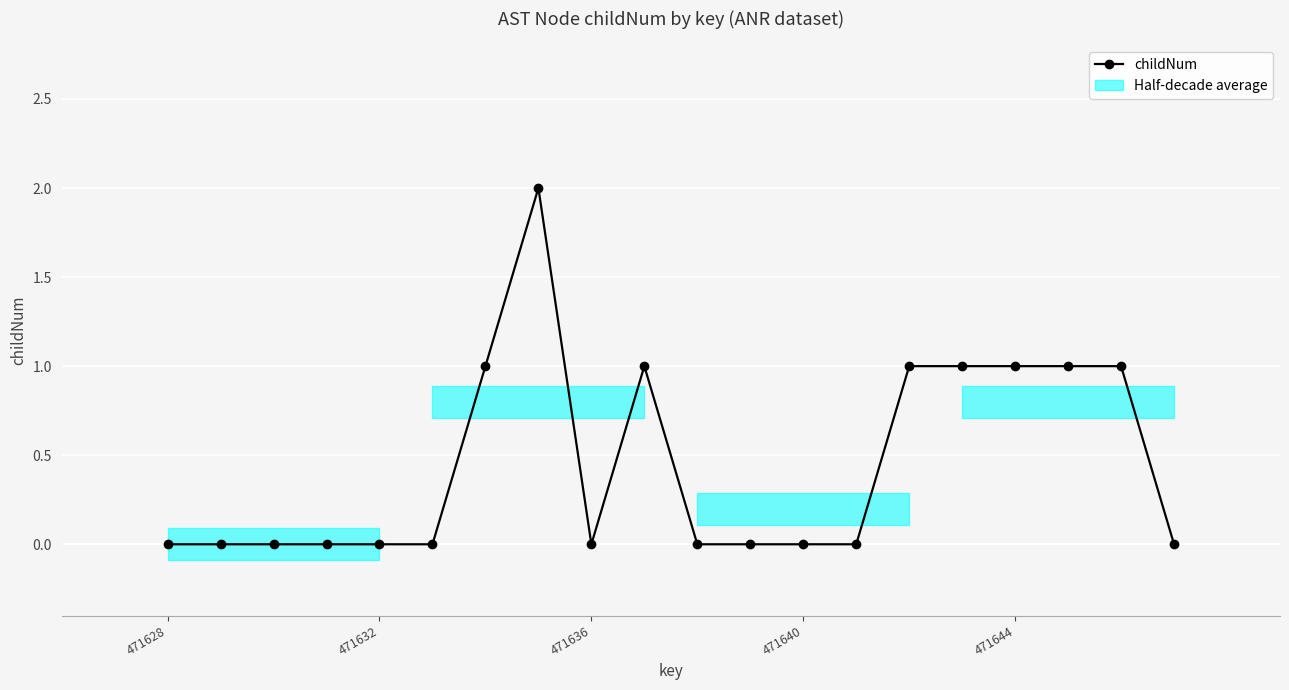

Which label corresponds to the smallest value in the chart?

471628